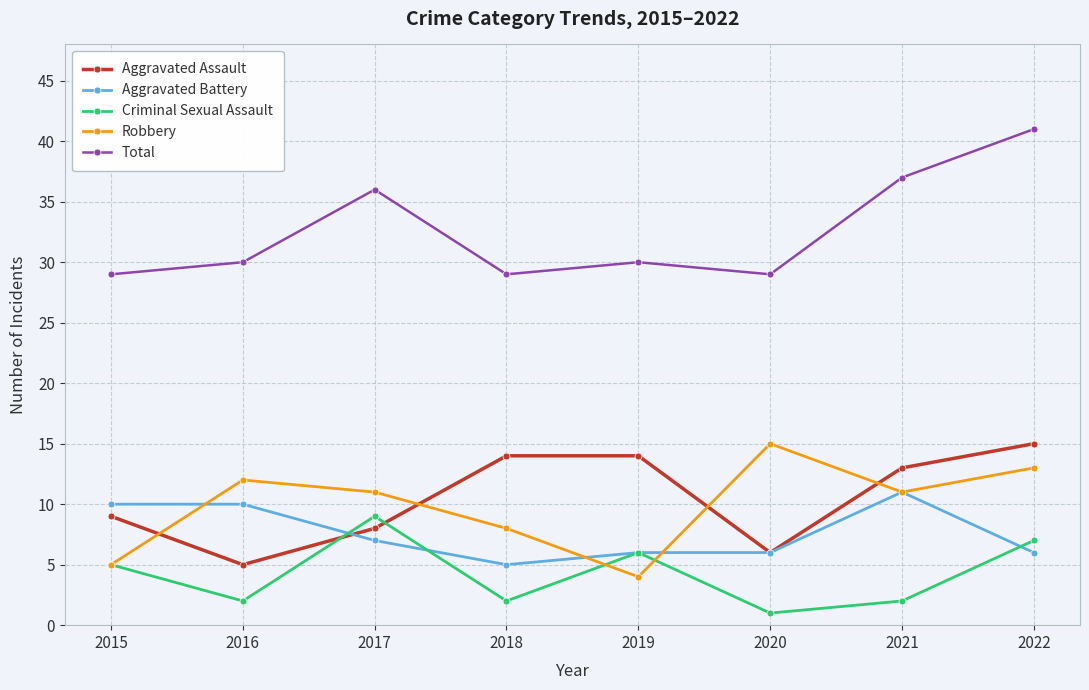

Which series has the largest total across all categories?

Total